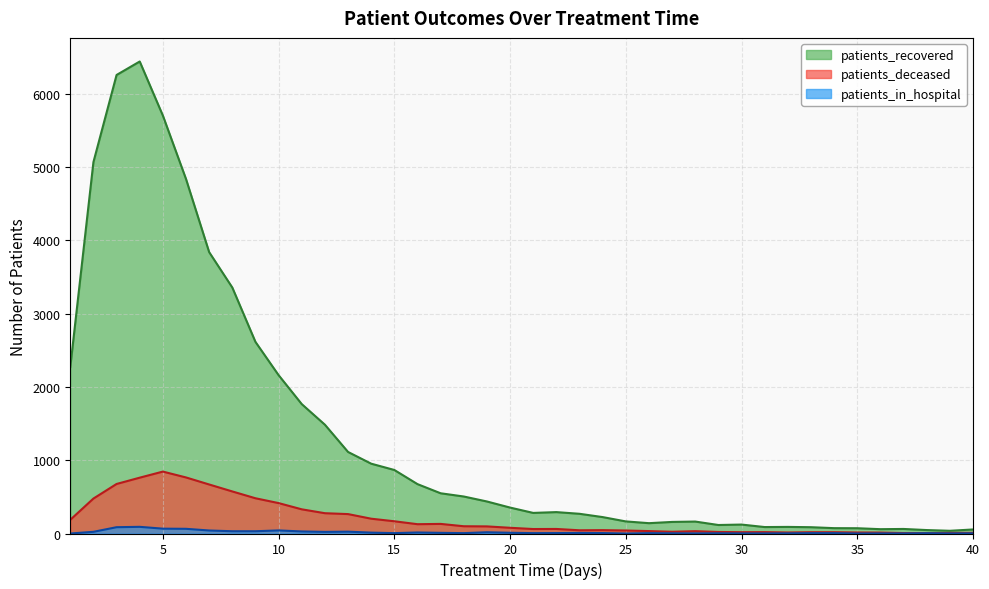

True or false: patients_deceased and patients_in_hospital intersect in this chart.

False